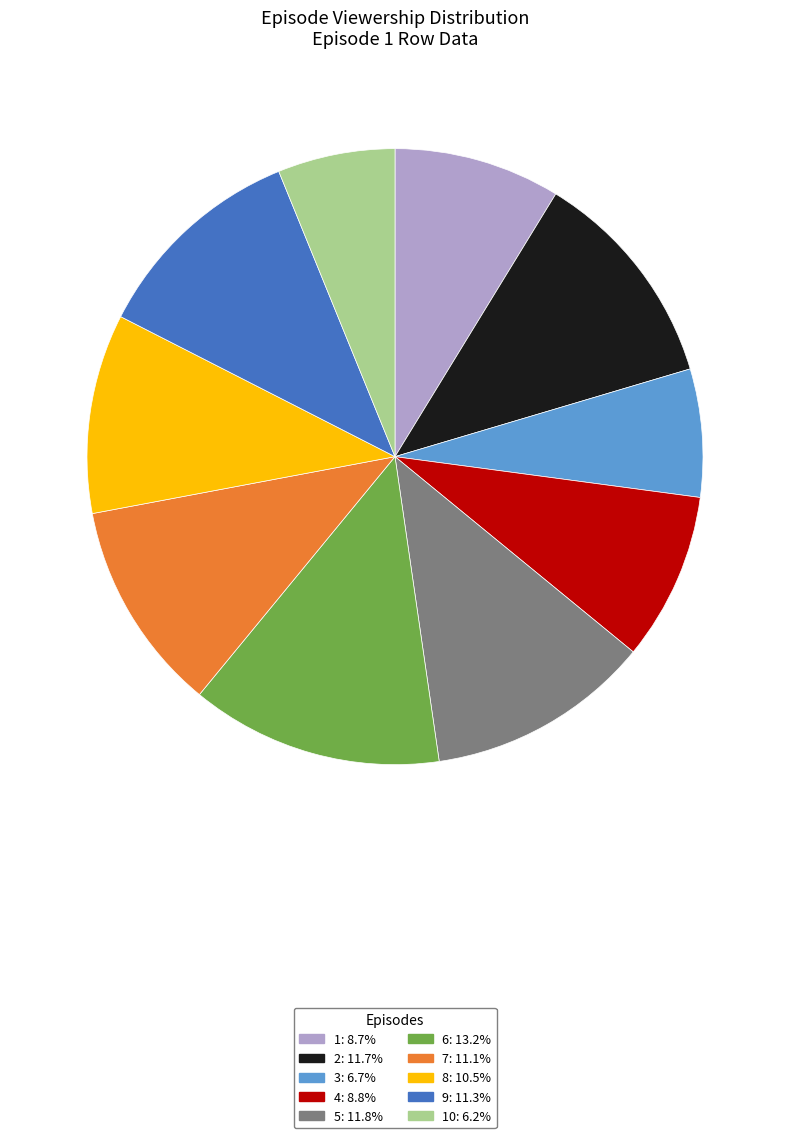

How many segments does this pie chart have?

10